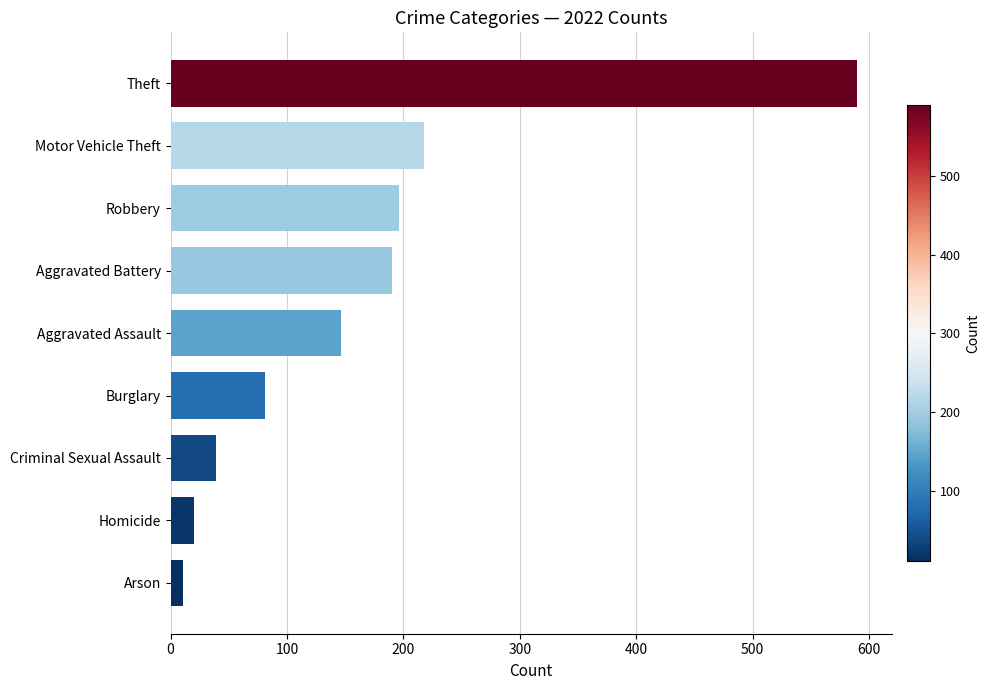

What is the sum of all values?

1491